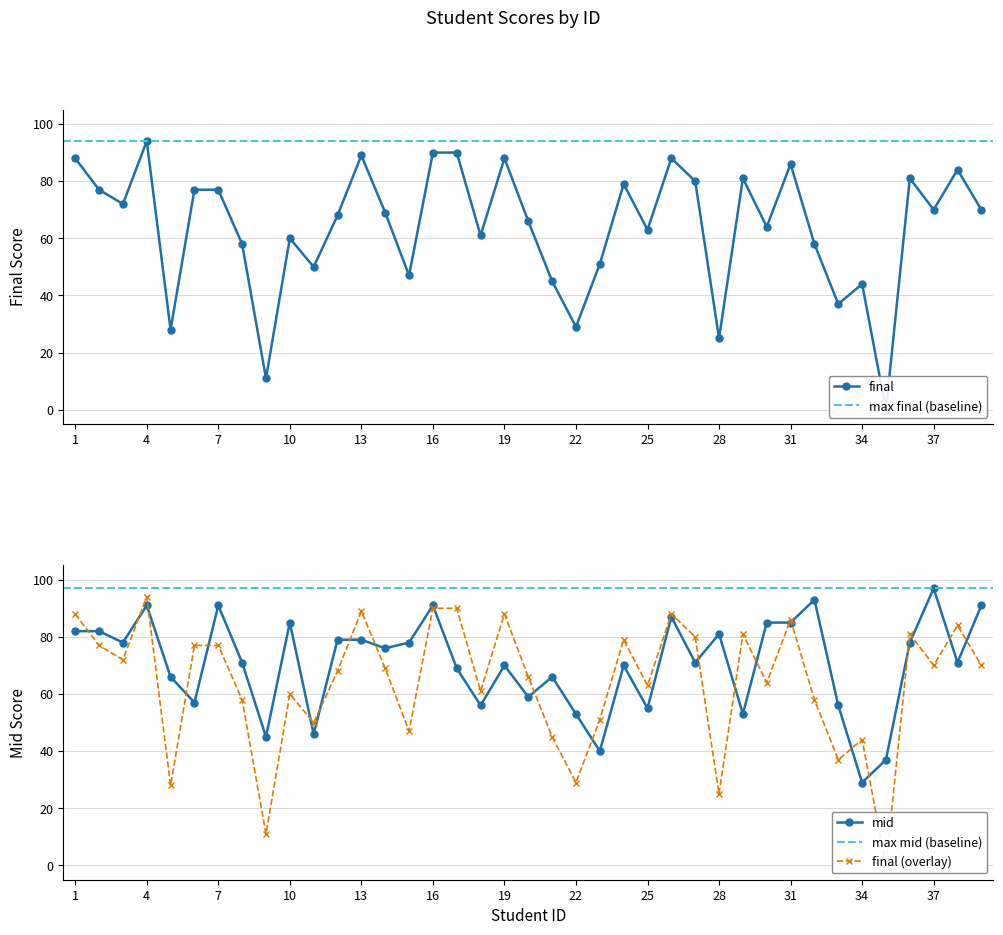

True or false: mid has a value of 81 at 28.

True